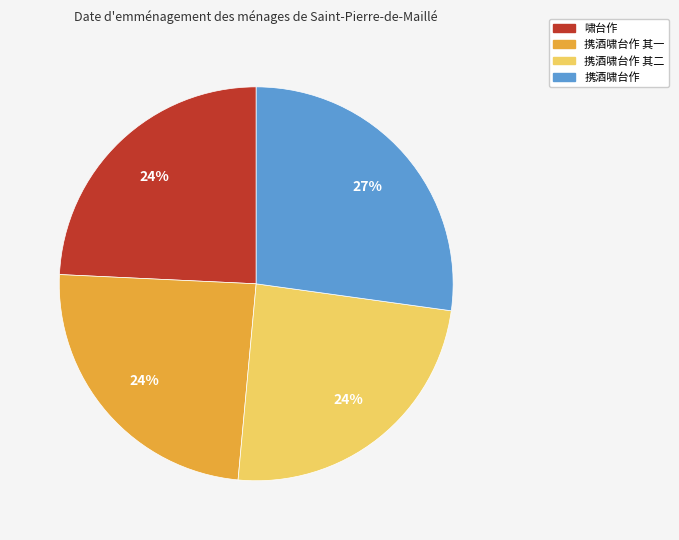

Is there a majority slice in this chart?

No